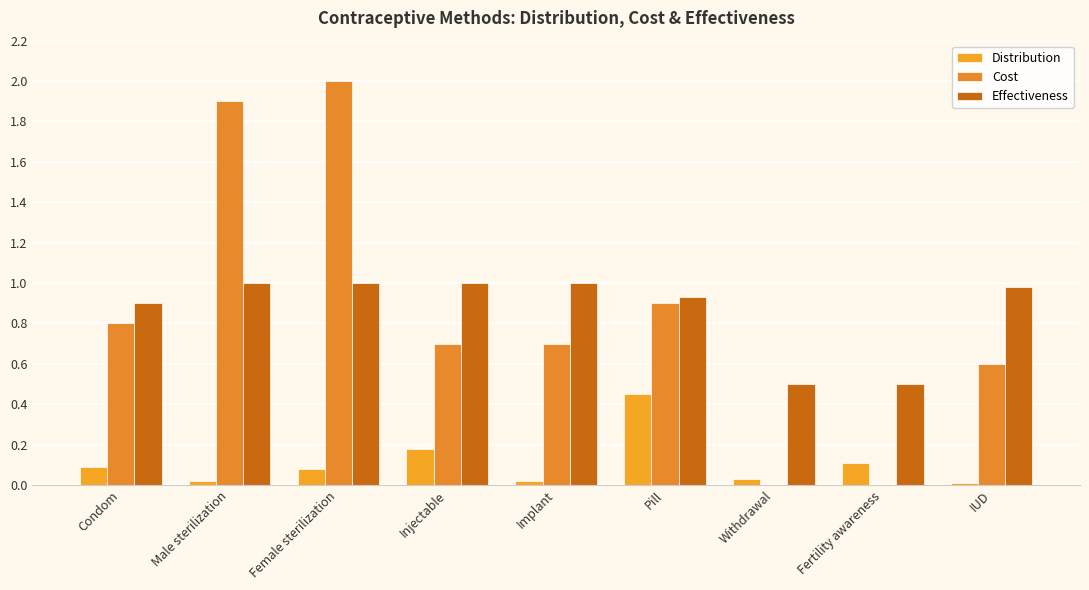

What is the difference between the highest and lowest values at Implant?

1.0